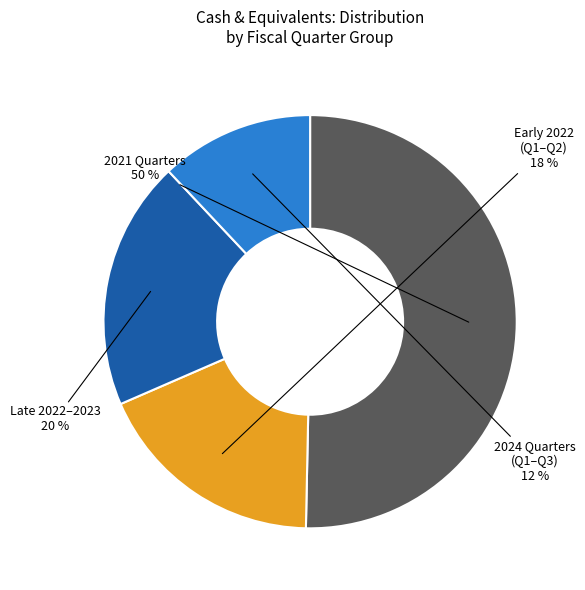

How many slices are in this pie chart?

4